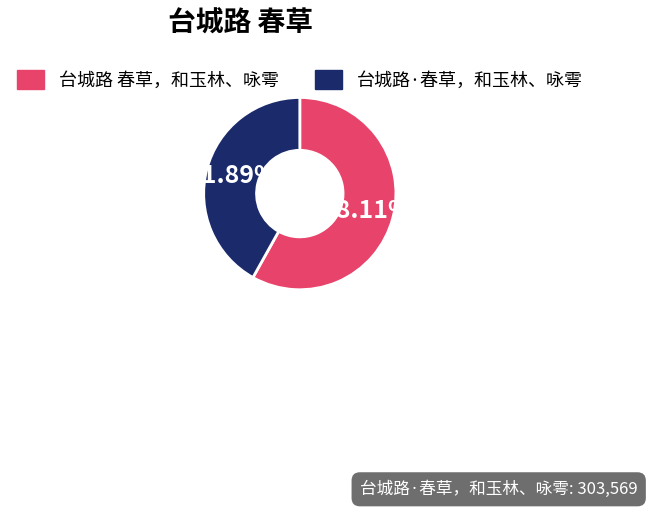

Rank the categories by value from highest to lowest.

台城路 春草，和玉林、咏雩, 台城路·春草，和玉林、咏雩